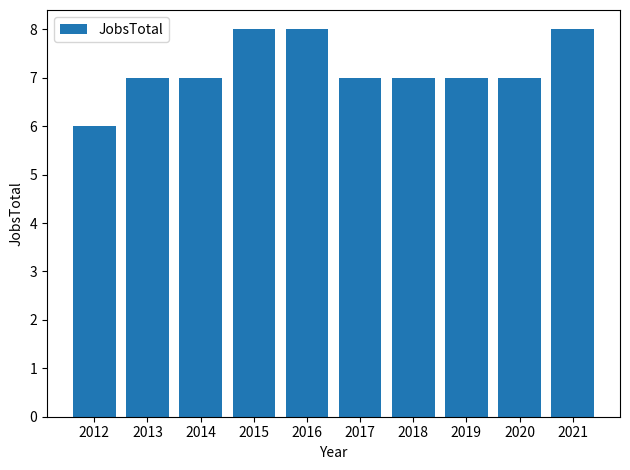

At which category does the chart reach its minimum across all series?

2012